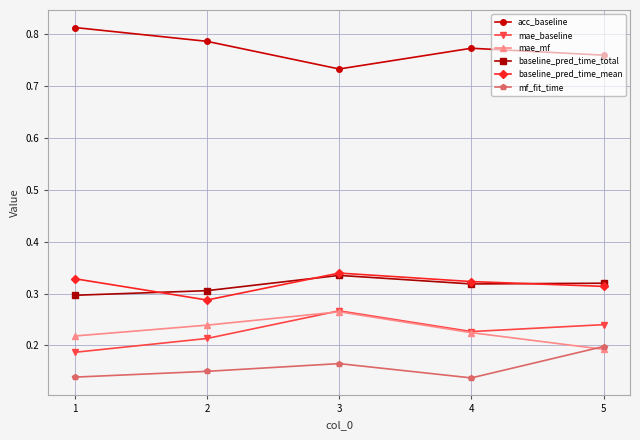

True or false: baseline_pred_time_mean has a value of 0.3 at 4.

True